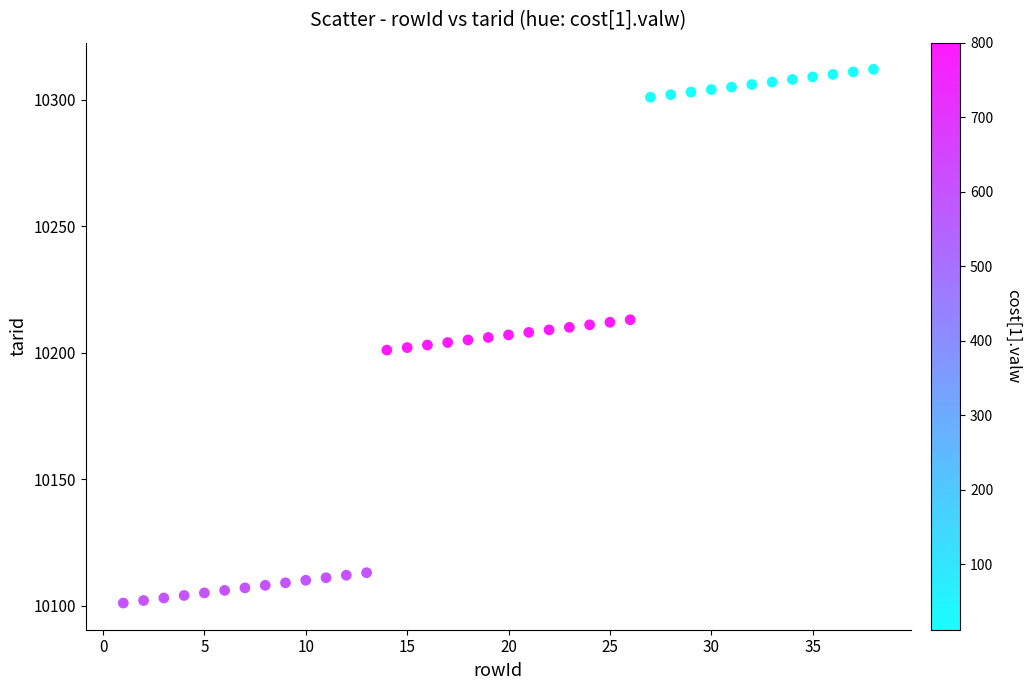

What is the range of Y values (max minus min)?

211